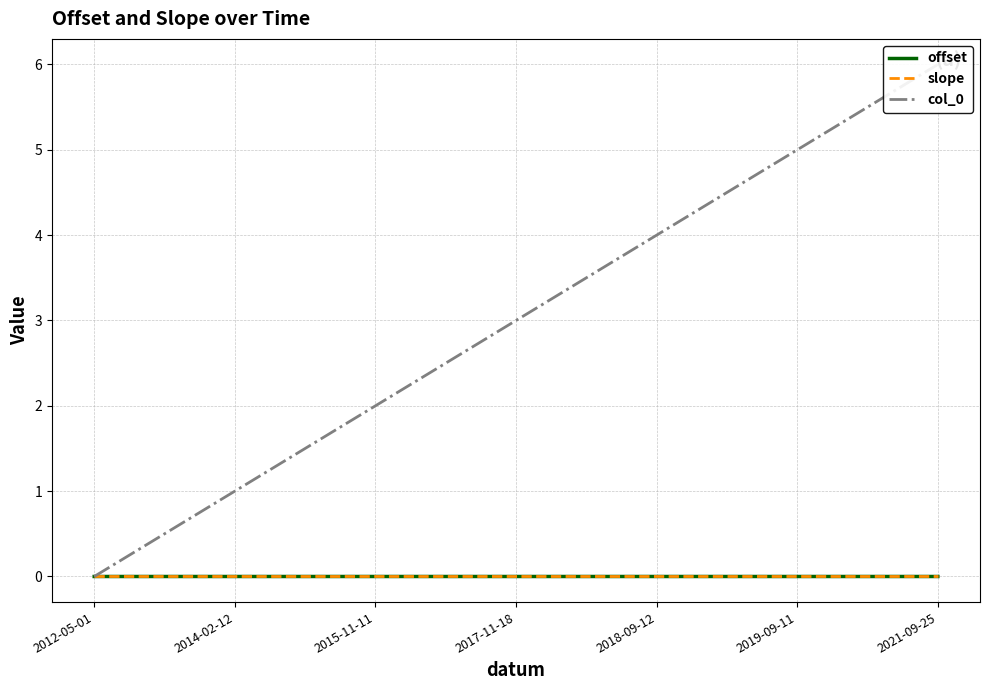

Rank the series by their maximum value, from highest to lowest.

col_0, slope, offset